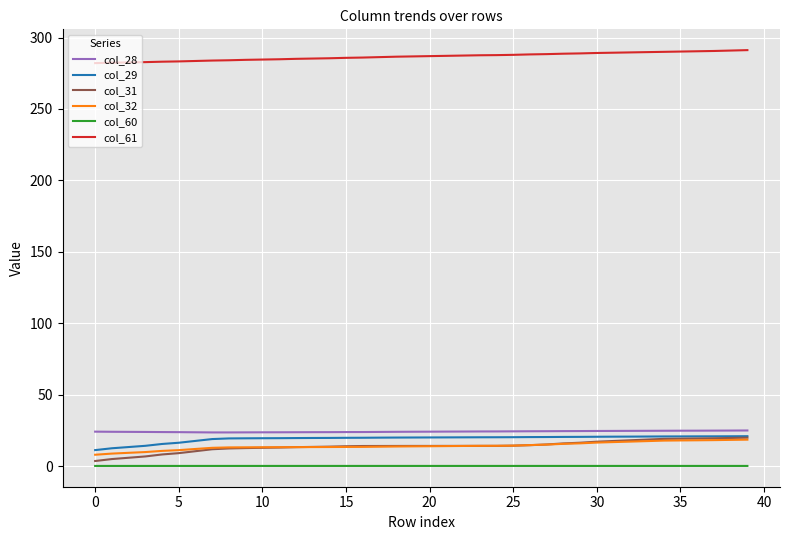

What is the greatest value displayed?

291.2